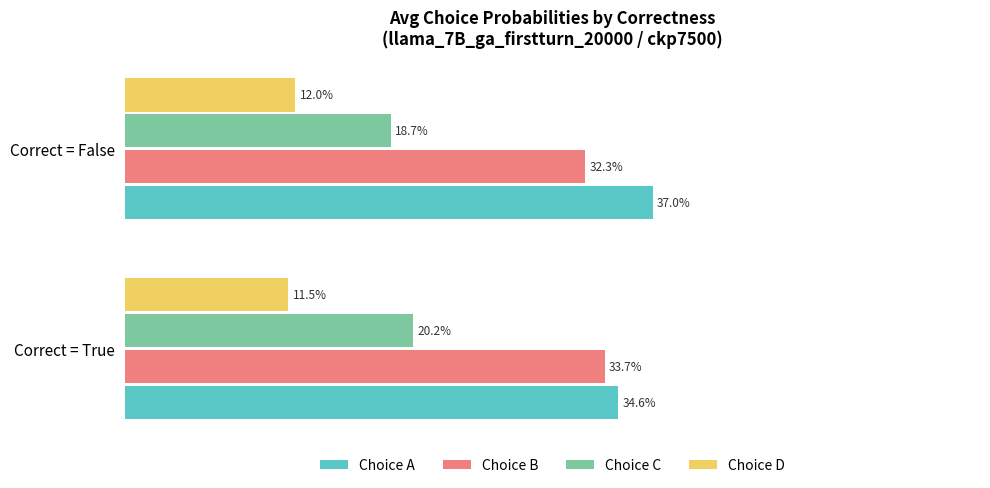

What are all the series names shown in the legend?

Choice A, Choice B, Choice C, Choice D